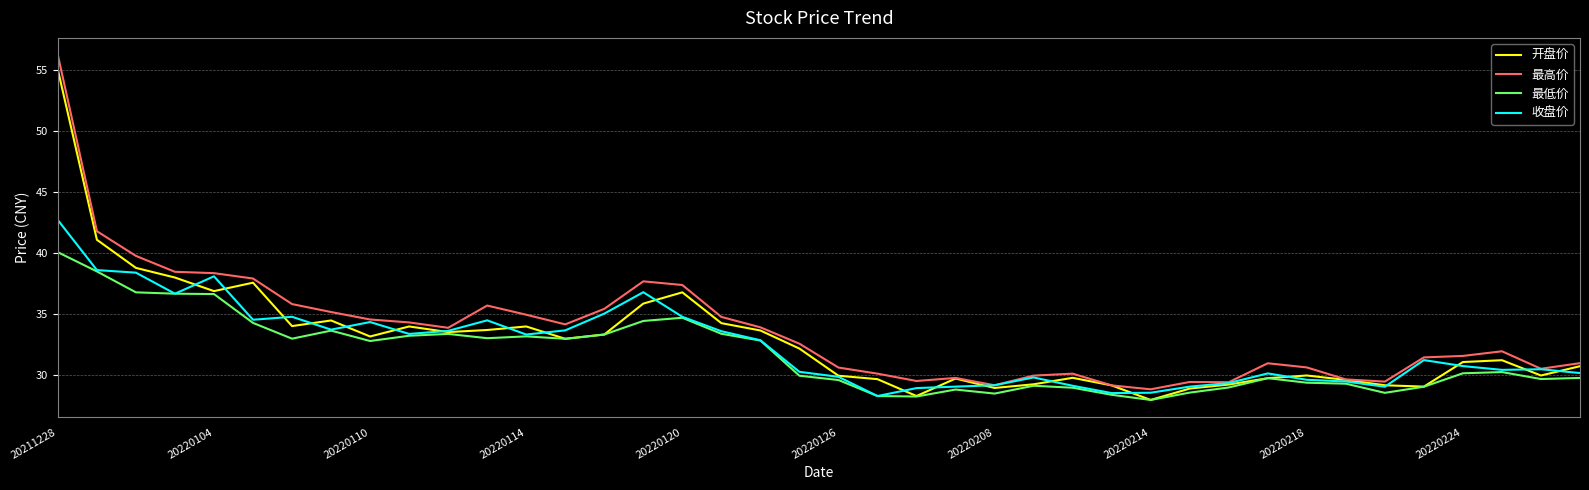

Which series has the widest spread of values?

最高价